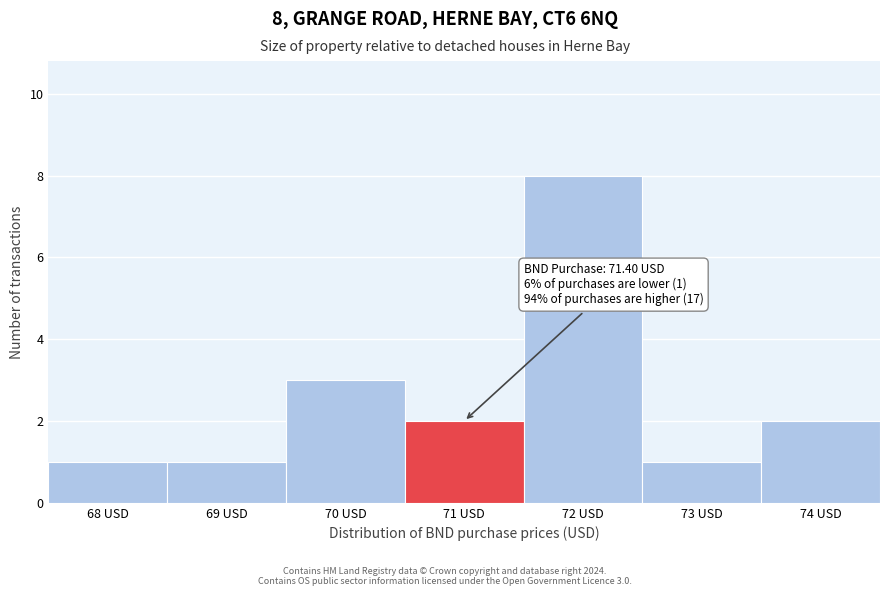

Reading left to right, transcribe all the data shown in this chart.

1	1	3	2	8	1	2